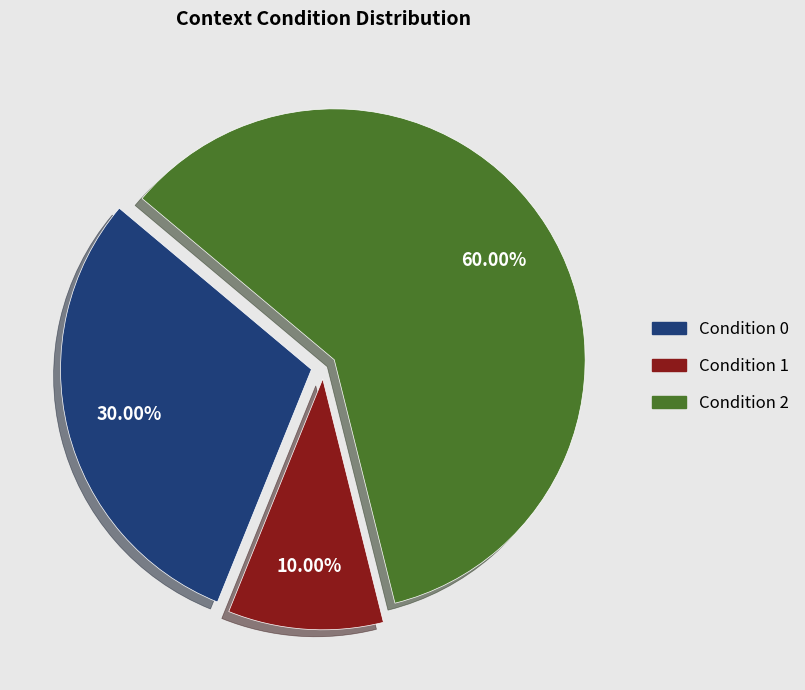

Does any single category account for the majority?

Yes